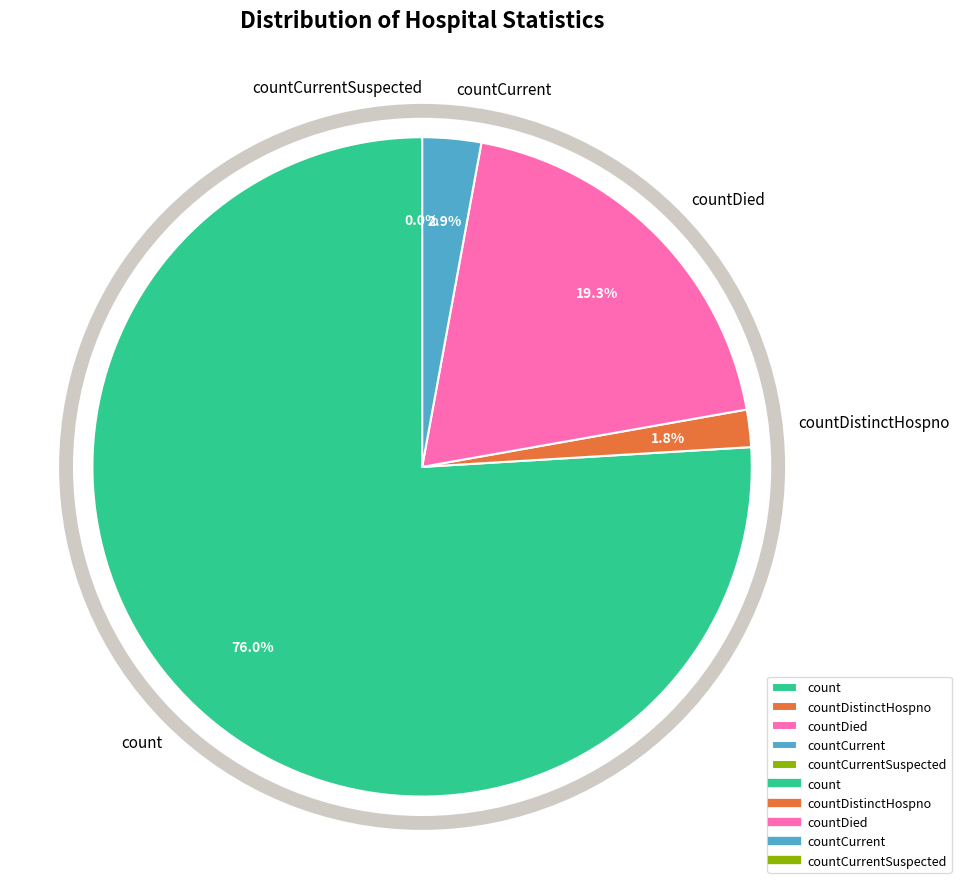

What is the smallest slice in the pie chart?

countCurrentSuspected